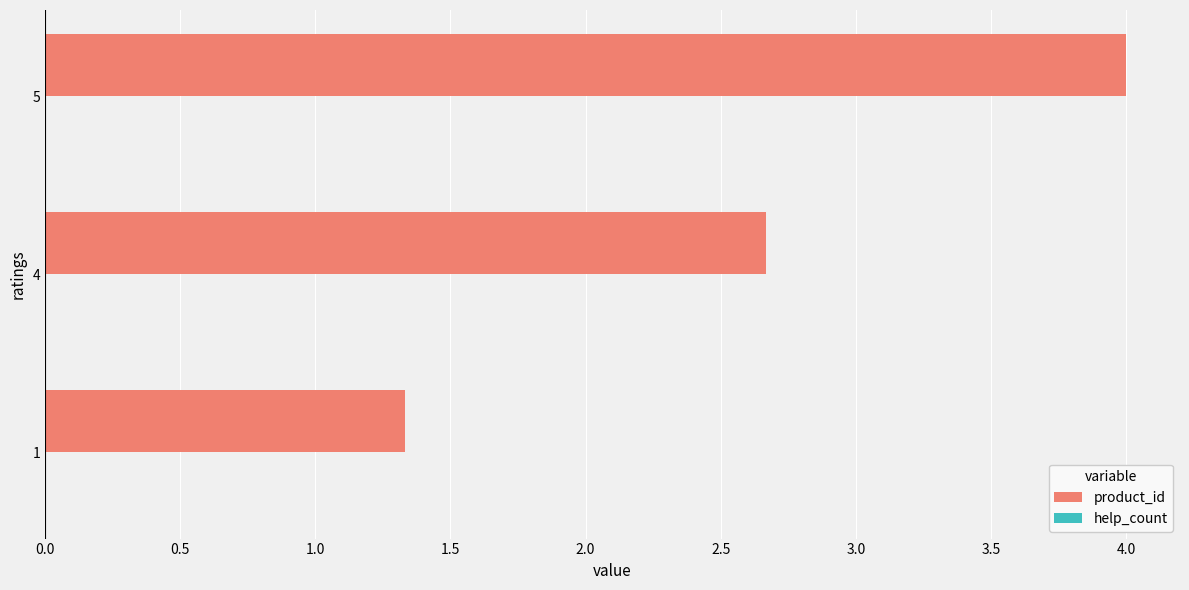

At which category does the chart reach its peak across all series?

5